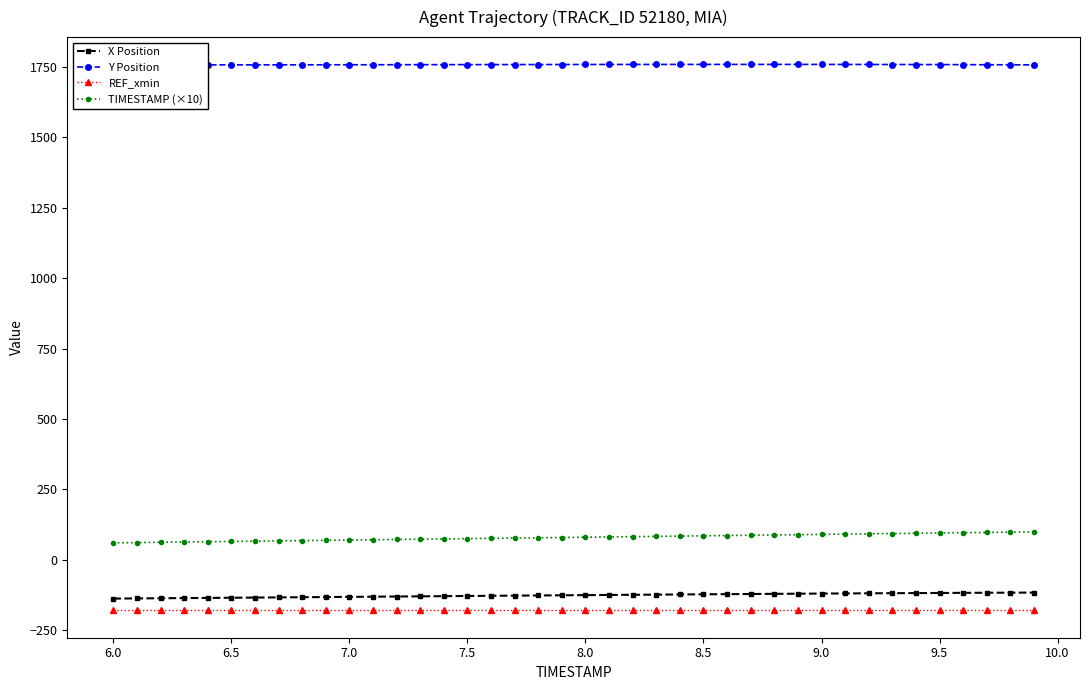

The value of X Position at 9.0 is -54.7. True or false?

False